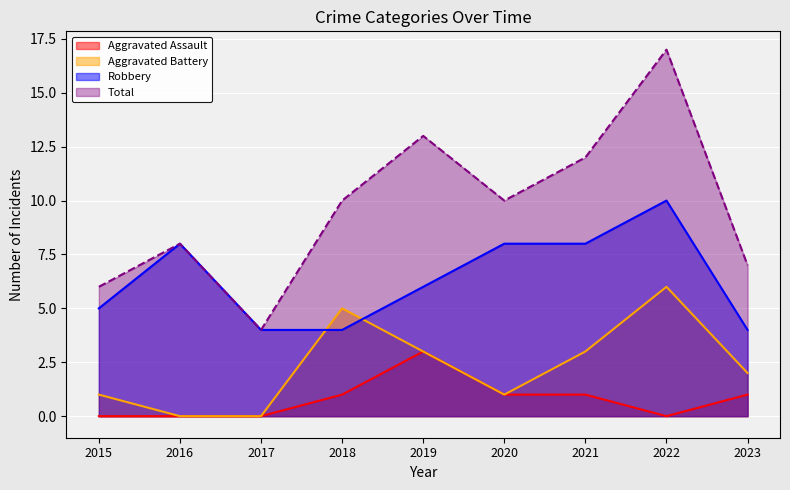

Reading right to left, list all the values displayed in this chart.

Aggravated Assault: 2023=1	2022=0	2021=1	2020=1	2019=3	2018=1	2017=0	2016=0	2015=0
Aggravated Battery: 2023=2	2022=6	2021=3	2020=1	2019=3	2018=5	2017=0	2016=0	2015=1
Robbery: 2023=4	2022=10	2021=8	2020=8	2019=6	2018=4	2017=4	2016=8	2015=5
Total: 2023=7	2022=17	2021=12	2020=10	2019=13	2018=10	2017=4	2016=8	2015=6